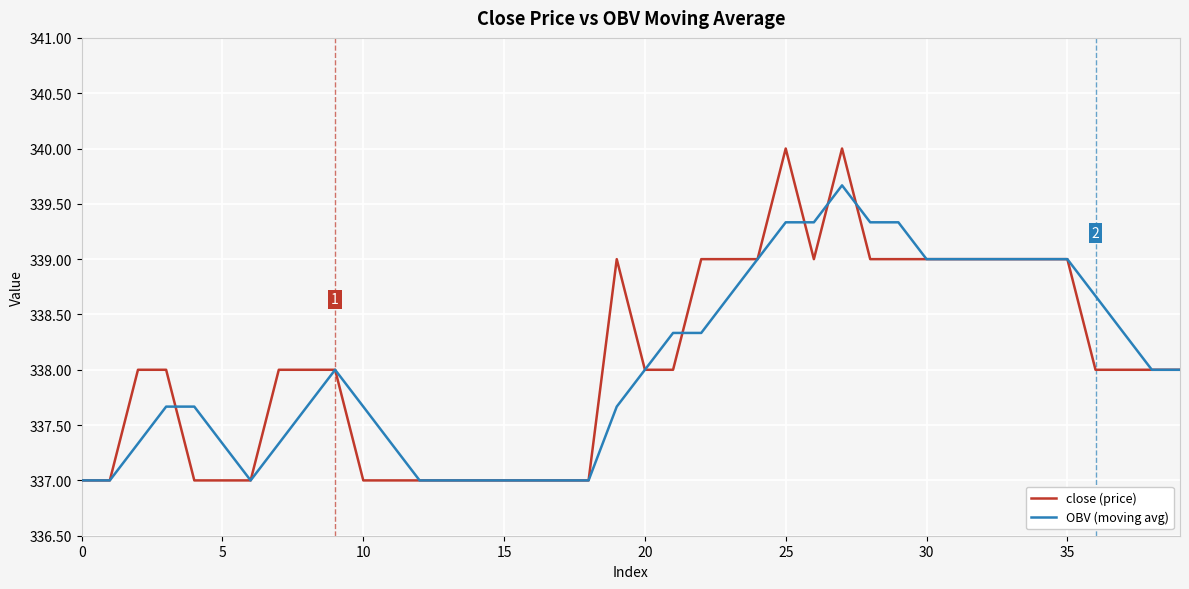

Does the chart have visible grid lines?

Yes